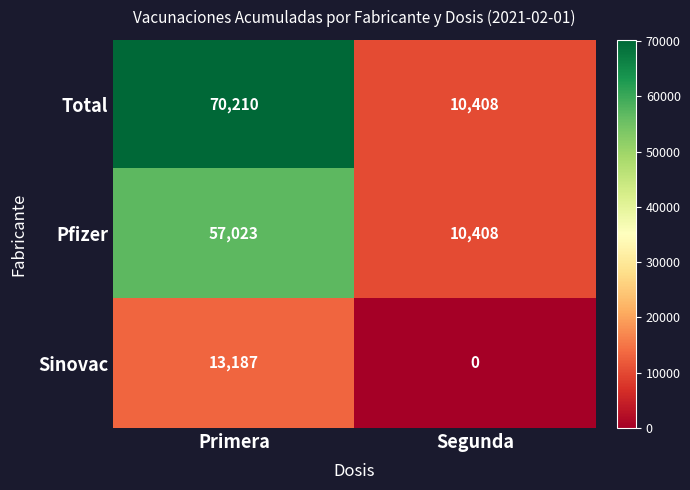

Reading left to right, what are all the values shown in this chart?

Total: 70210	10408
Pfizer: 57023	10408
Sinovac: 13187	0